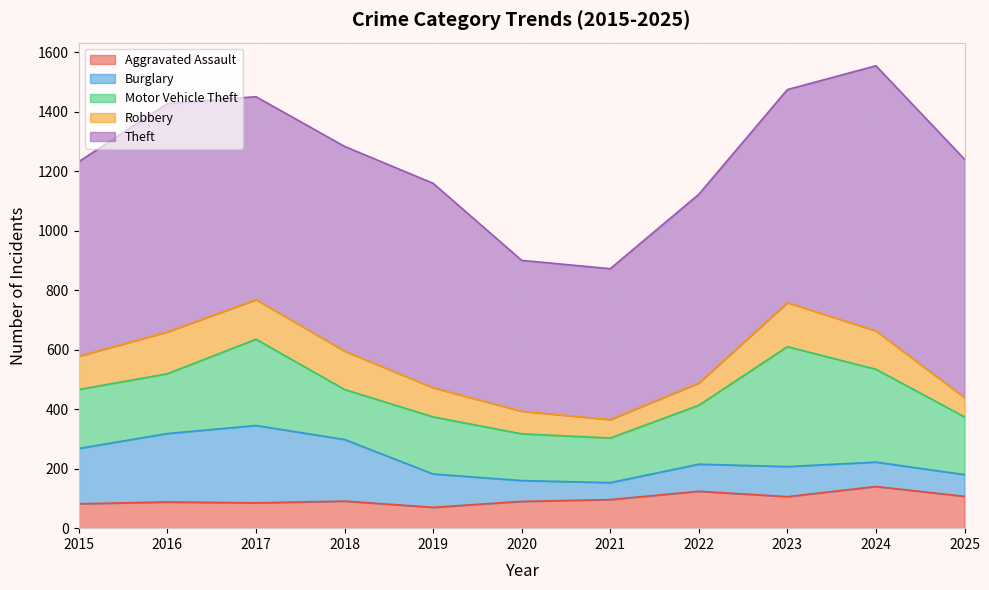

How many interior local peaks does the Aggravated Assault series have?

4